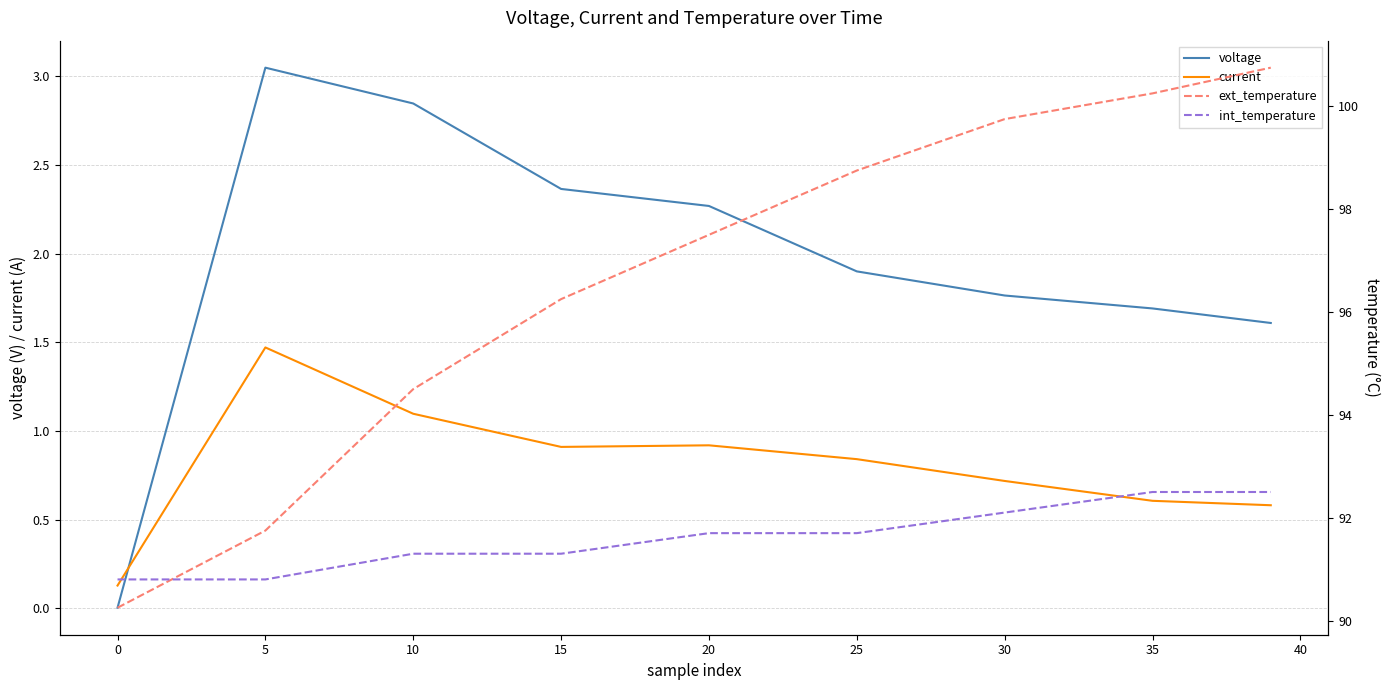

Where does the voltage series first go above 1?

5